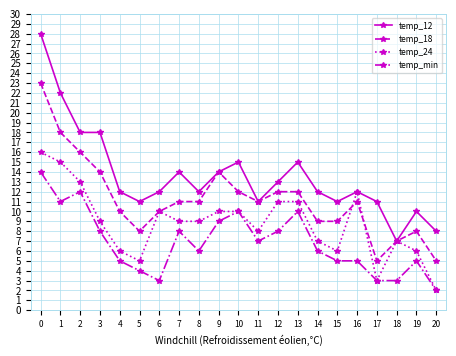

True or false: temp_18 has more than 1 points higher than both neighbors.

True